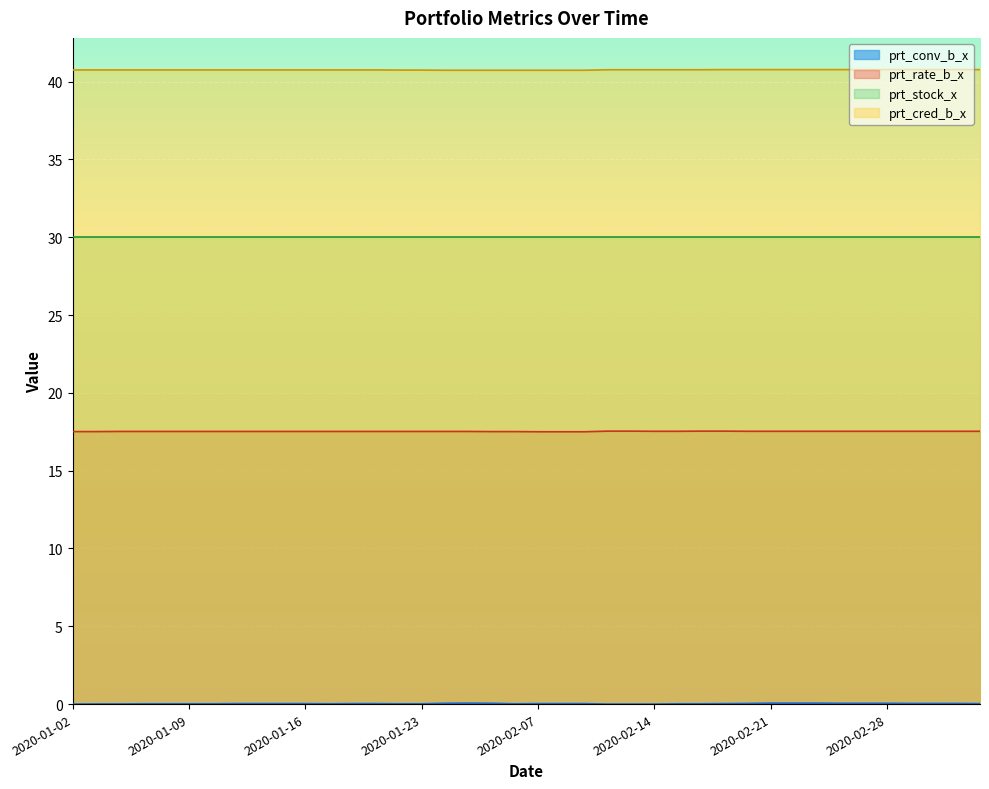

True or false: prt_rate_b_x has a value of 17.5 at 2020-02-14.

True